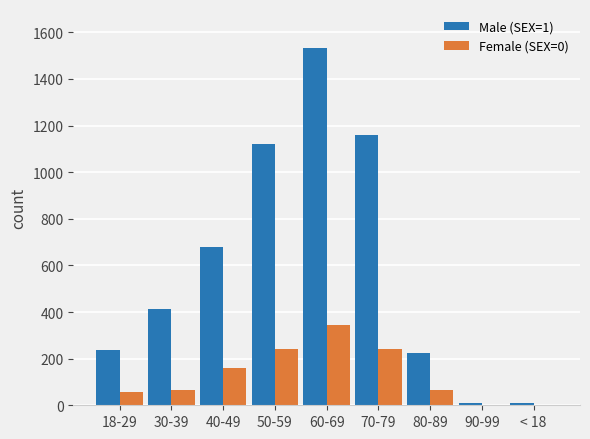

Read the Male (SEX=1) value at 80-89.

226